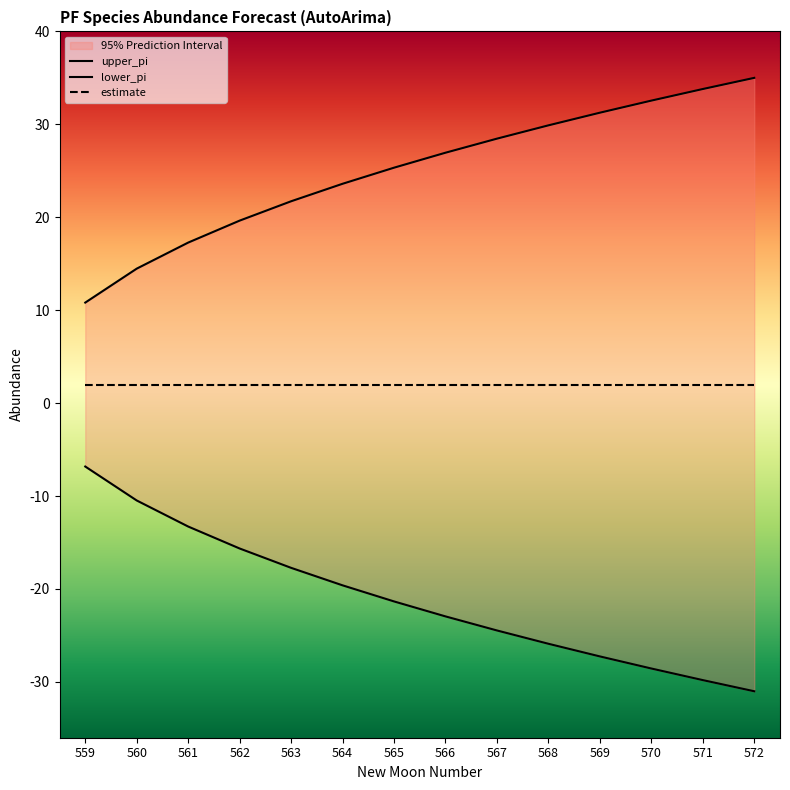

What are all the series names shown in the legend?

upper_pi, lower_pi, estimate